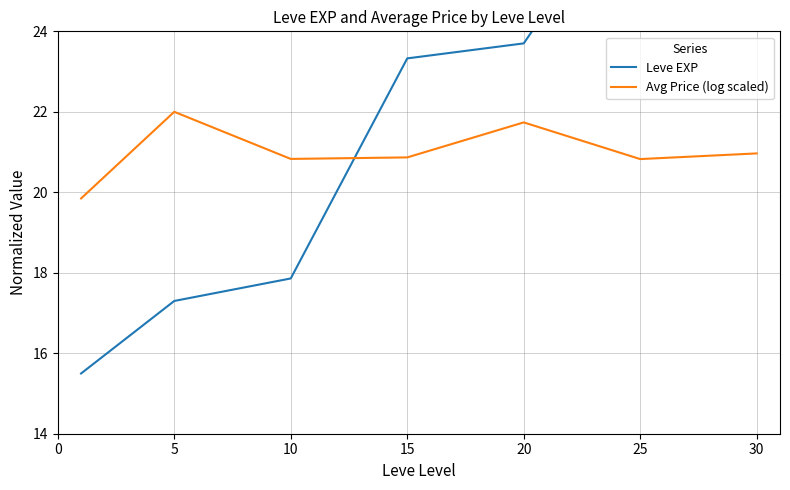

The value of Avg Price (log scaled) at 25 is 20.8. True or false?

True